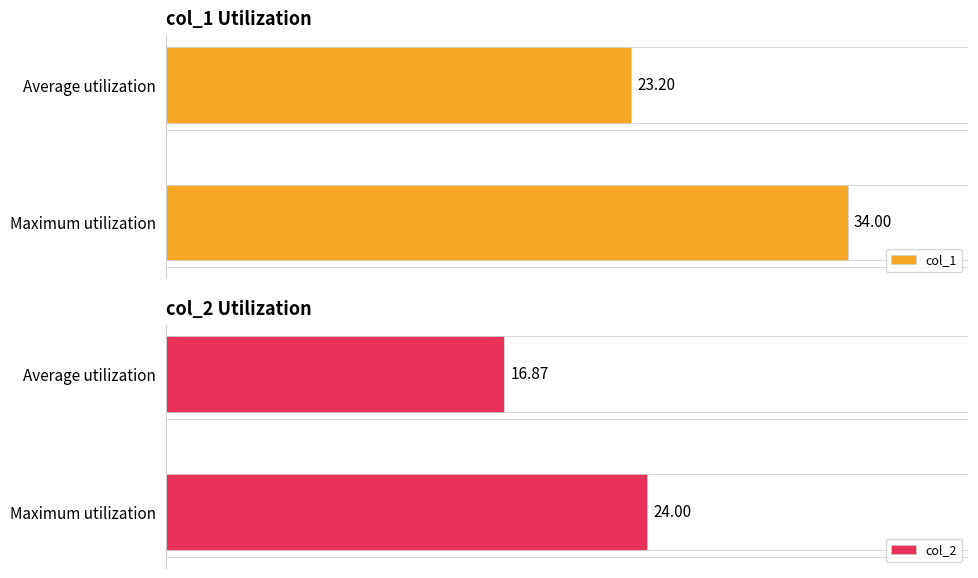

What is the value of the col_2 bar at the 2nd from the left?

24.0